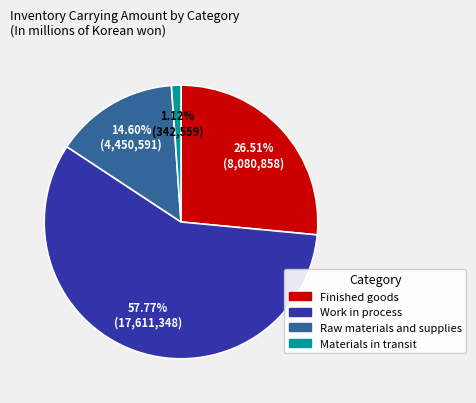

Which slice is the smallest?

Materials in transit